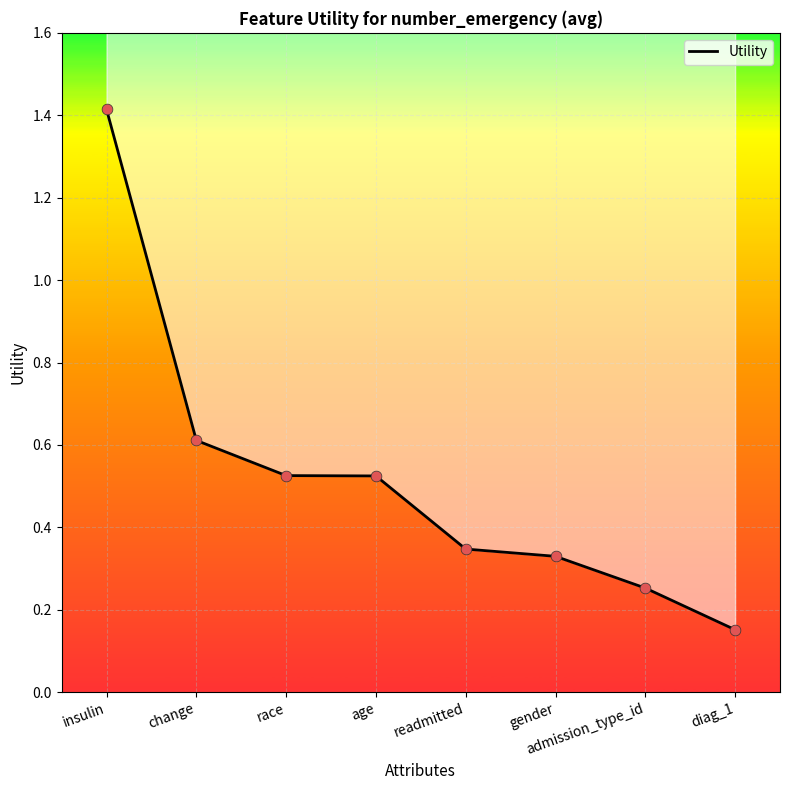

What is the change in value from insulin to change?

-0.8